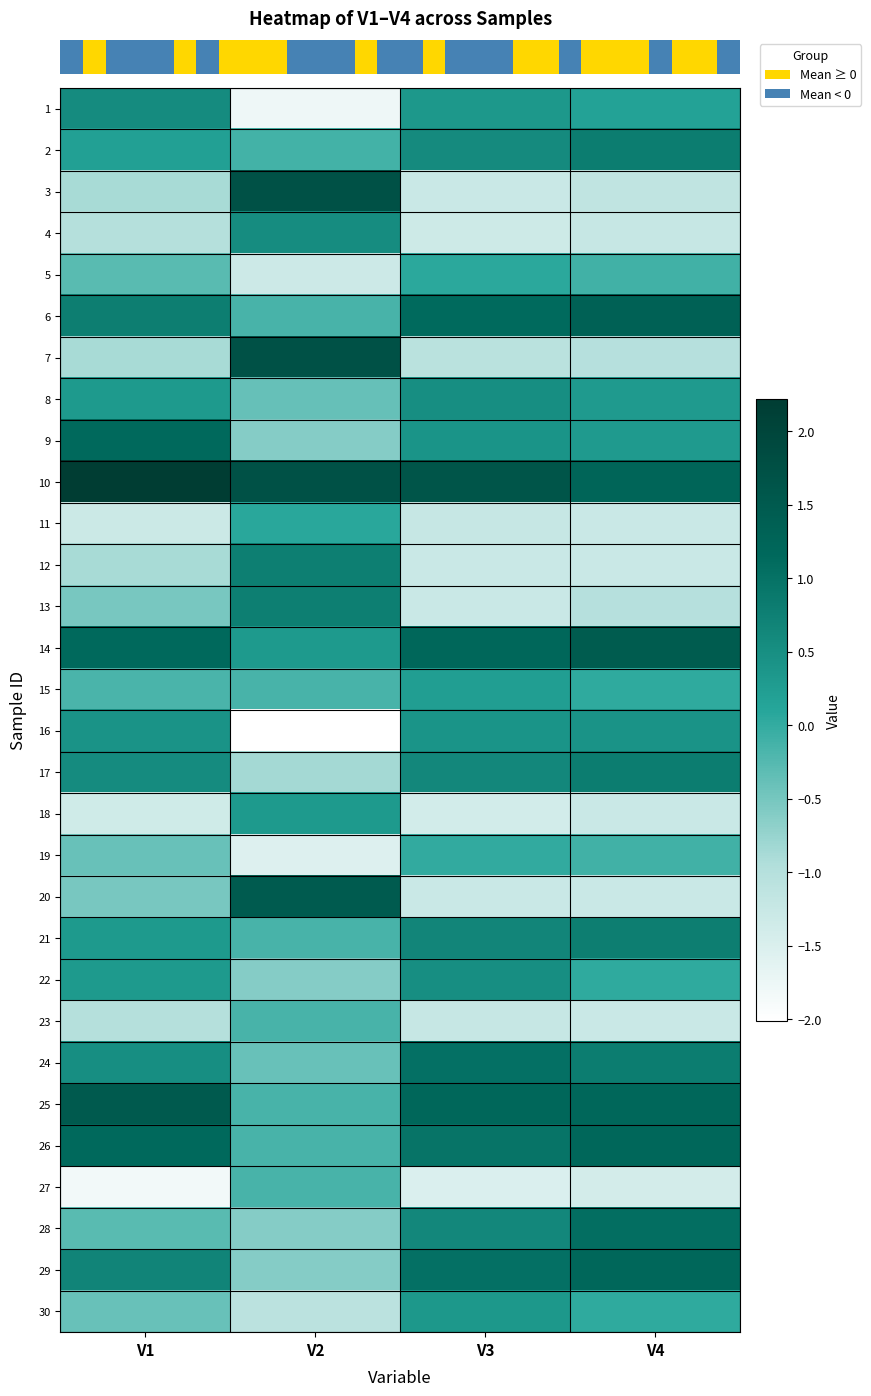

Reading left to right, transcribe all the data shown in this chart.

row_0: V1=0.5	V2=-1.8	V3=0.3	V4=0.2
row_1: V1=0.2	V2=-0.1	V3=0.6	V4=0.8
row_2: V1=-0.9	V2=1.7	V3=-1.3	V4=-1.1
row_3: V1=-1.0	V2=0.5	V3=-1.3	V4=-1.2
row_4: V1=-0.3	V2=-1.3	V3=0.1	V4=-0.1
row_5: V1=0.8	V2=-0.2	V3=1.1	V4=1.3
row_6: V1=-0.9	V2=1.7	V3=-1.1	V4=-1.0
row_7: V1=0.3	V2=-0.4	V3=0.5	V4=0.3
row_8: V1=1.1	V2=-0.6	V3=0.4	V4=0.3
row_9: V1=2.2	V2=1.7	V3=1.6	V4=1.2
row_10: V1=-1.3	V2=0.1	V3=-1.2	V4=-1.3
row_11: V1=-0.9	V2=0.8	V3=-1.3	V4=-1.3
row_12: V1=-0.5	V2=0.8	V3=-1.3	V4=-1.0
row_13: V1=1.1	V2=0.3	V3=1.2	V4=1.5
row_14: V1=-0.2	V2=-0.2	V3=0.2	V4=0.0
row_15: V1=0.4	V2=-2.0	V3=0.4	V4=0.4
row_16: V1=0.5	V2=-0.9	V3=0.6	V4=0.8
row_17: V1=-1.4	V2=0.3	V3=-1.4	V4=-1.3
row_18: V1=-0.4	V2=-1.5	V3=0.0	V4=-0.1
row_19: V1=-0.5	V2=1.5	V3=-1.3	V4=-1.3
row_20: V1=0.3	V2=-0.2	V3=0.7	V4=0.8
row_21: V1=0.3	V2=-0.6	V3=0.5	V4=0.0
row_22: V1=-1.0	V2=-0.2	V3=-1.2	V4=-1.3
row_23: V1=0.5	V2=-0.4	V3=1.0	V4=0.8
row_24: V1=1.5	V2=-0.2	V3=1.2	V4=1.2
row_25: V1=1.1	V2=-0.2	V3=1.0	V4=1.2
row_26: V1=-1.8	V2=-0.2	V3=-1.5	V4=-1.4
row_27: V1=-0.3	V2=-0.6	V3=0.6	V4=1.1
row_28: V1=0.7	V2=-0.6	V3=1.0	V4=1.2
row_29: V1=-0.4	V2=-1.1	V3=0.3	V4=0.0